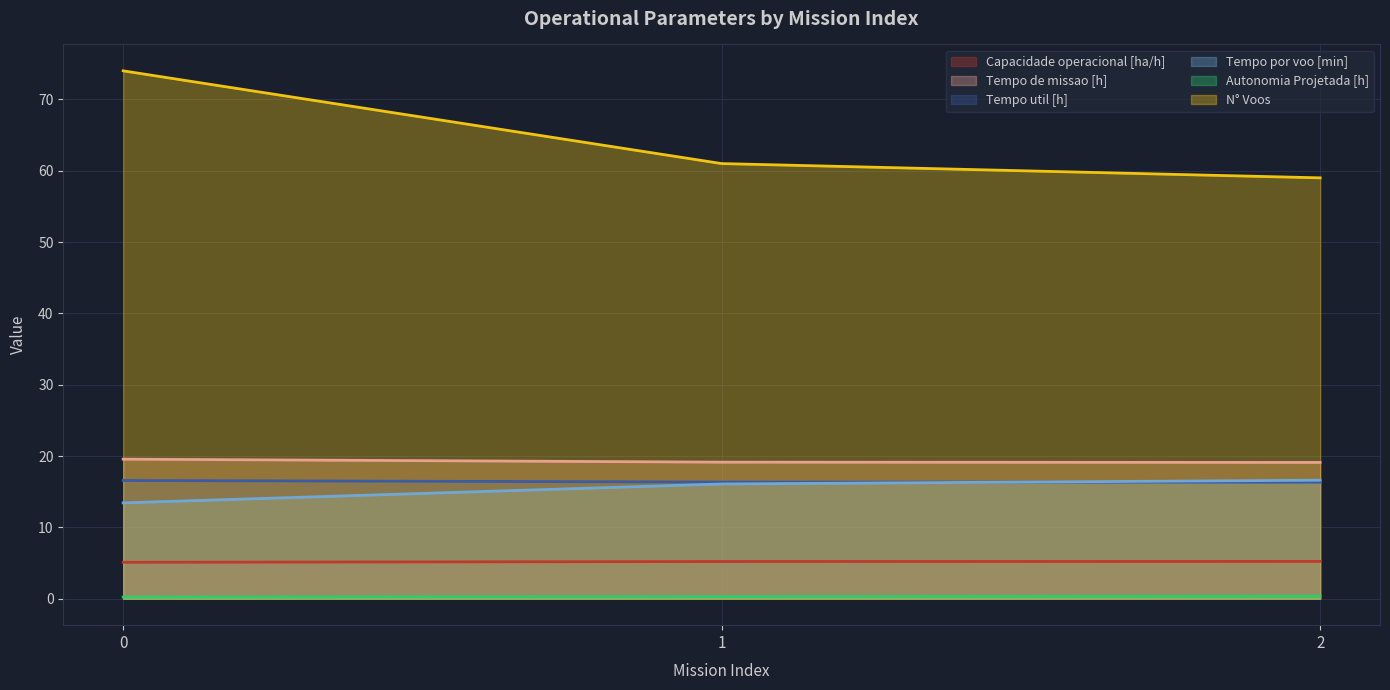

Reading left to right, what are all the values shown in this chart?

Capacidade operacional [ha/h]: 5.1	5.2	5.2
Tempo de missao [h]: 19.6	19.1	19.1
Tempo util [h]: 16.6	16.4	16.3
Tempo por voo [min]: 13.4	16.1	16.6
Autonomia Projetada [h]: 0.2	0.3	0.4
N° Voos: 74.0	61.0	59.0